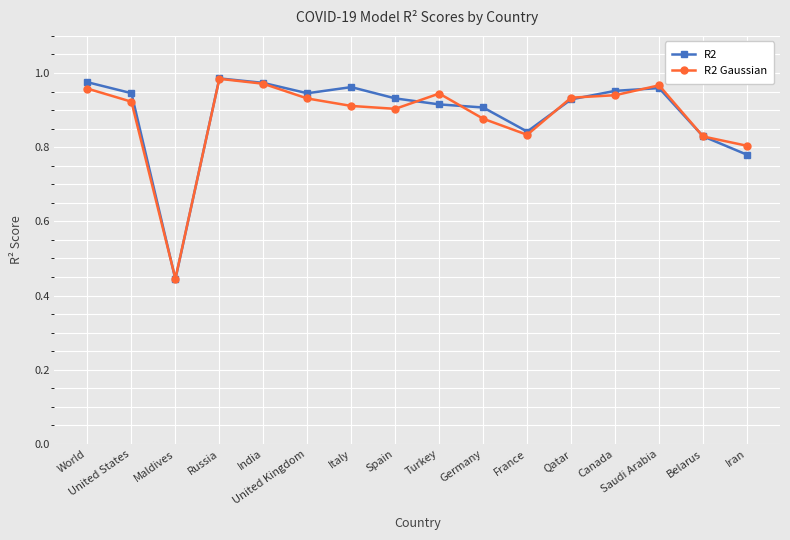

Which series has the widest spread of values?

R2